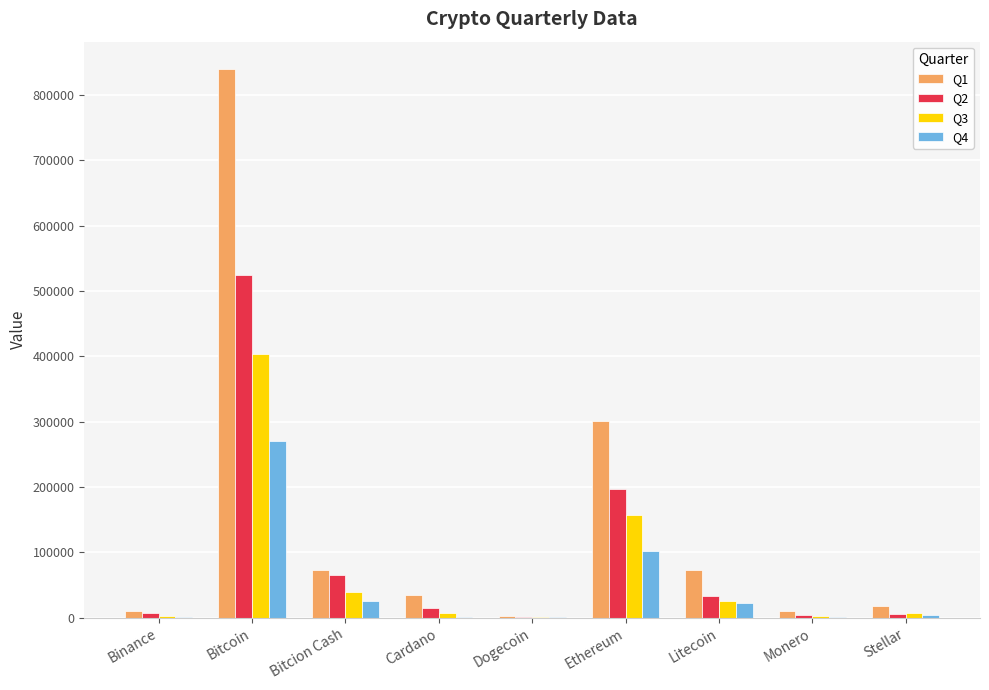

True or false: Q4 has a value of 101814 at Ethereum.

True